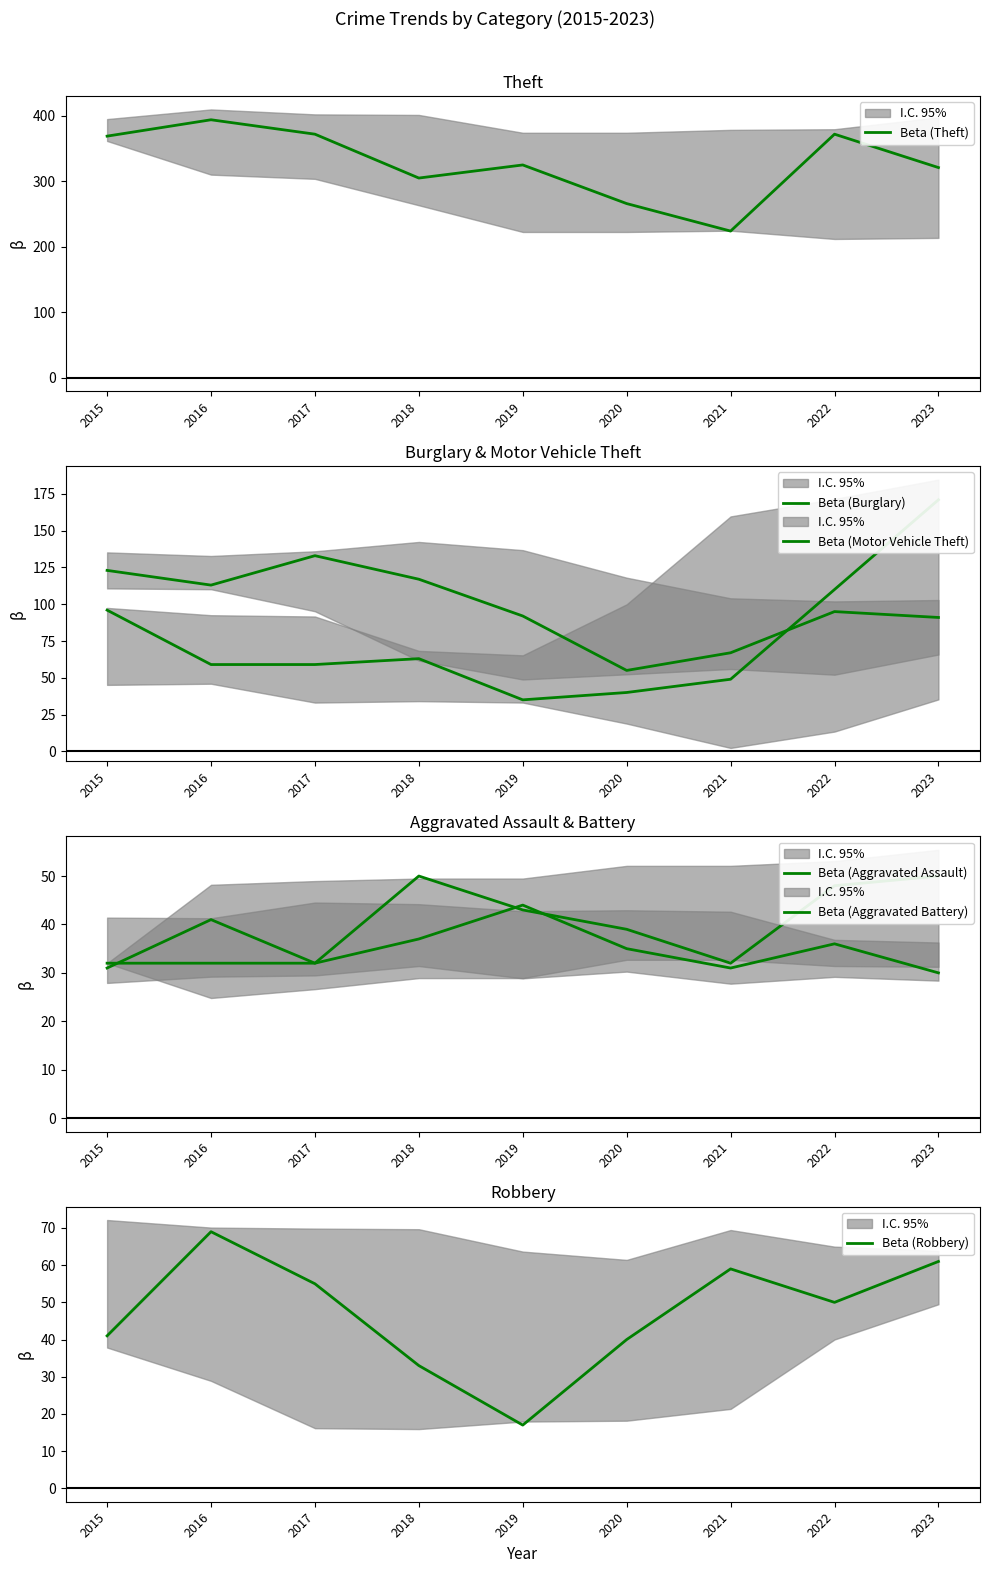

What are all the series names shown in the legend?

Beta (Theft), Beta (Burglary), Beta (Motor Vehicle Theft), Beta (Aggravated Assault), Beta (Aggravated Battery), Beta (Robbery)